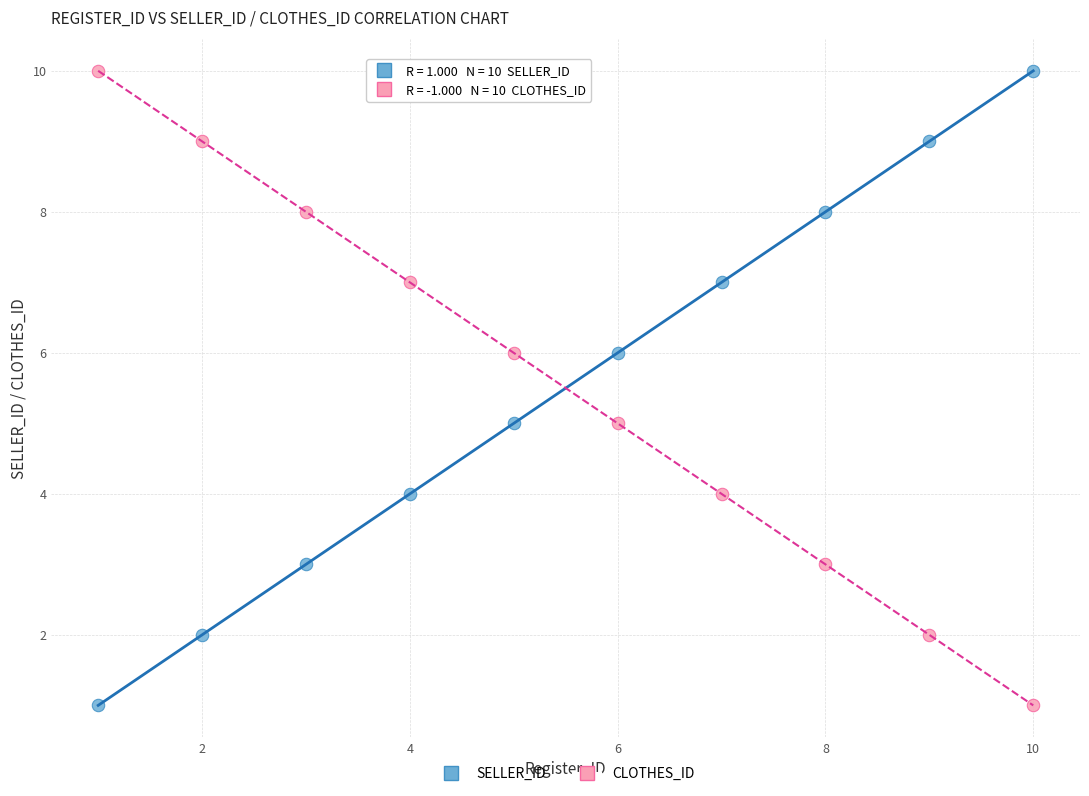

What is the X range (max minus min) for the scatter plot?

9